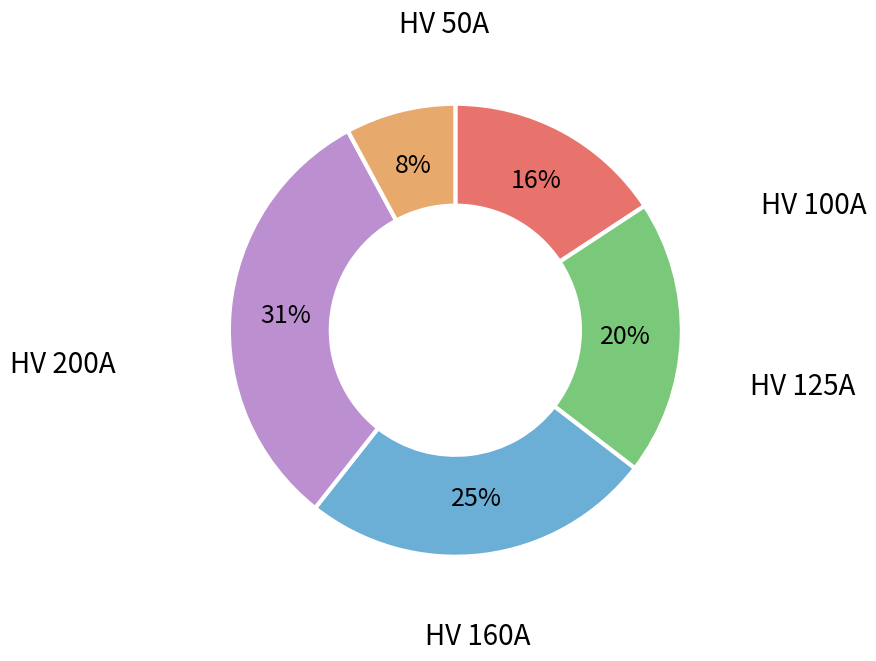

To the nearest percent, what percentage of the pie is HV 160A?

25%